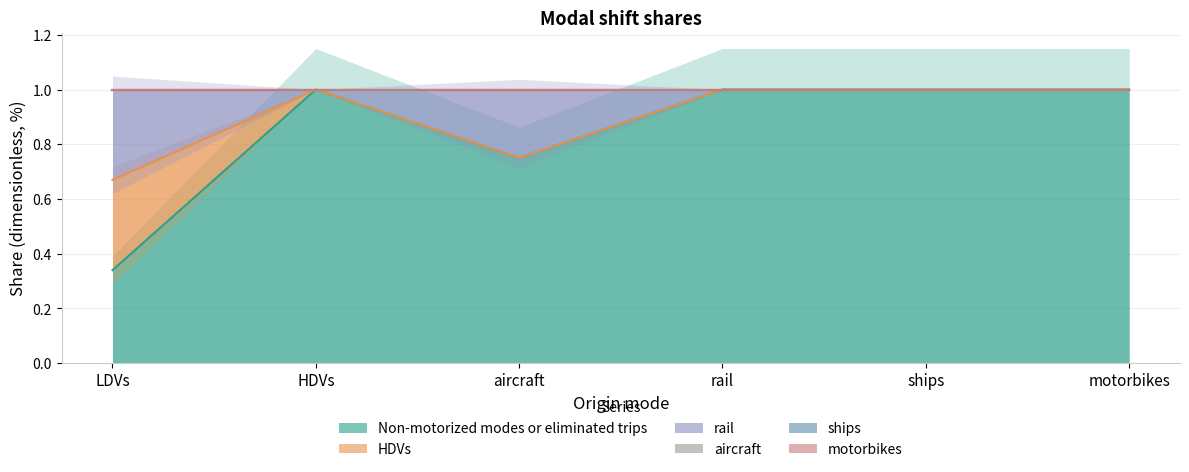

Is it true that Non-motorized modes or eliminated trips equals 1.0 at ships?

True